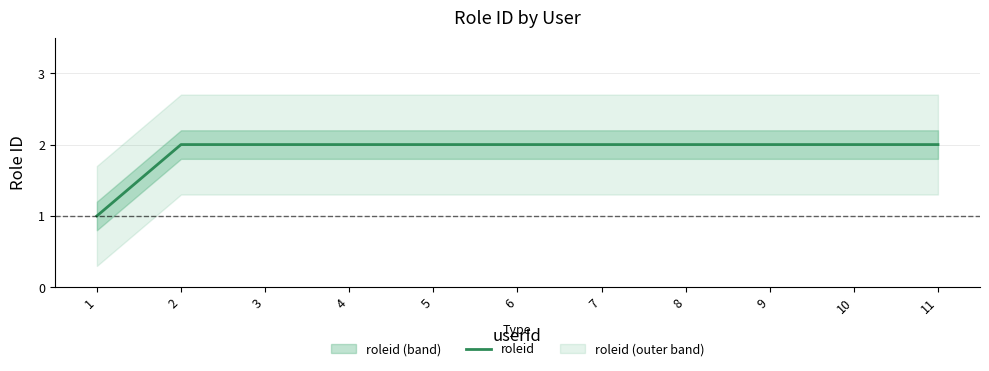

What is the difference between the maximum and minimum values?

1